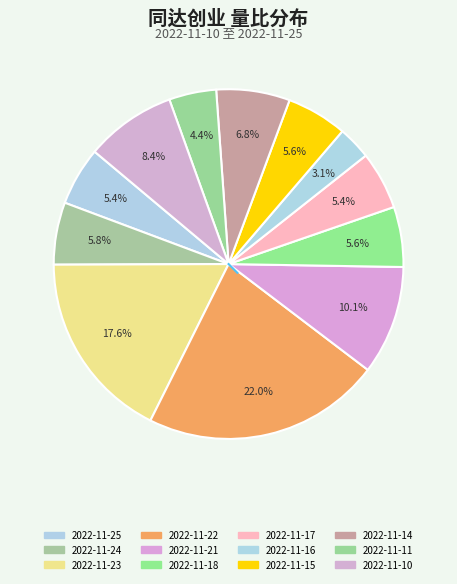

How many slices are in this pie chart?

12